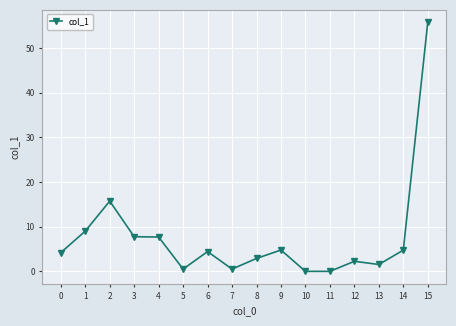

What is the change in value from 1 to 8?

-6.1